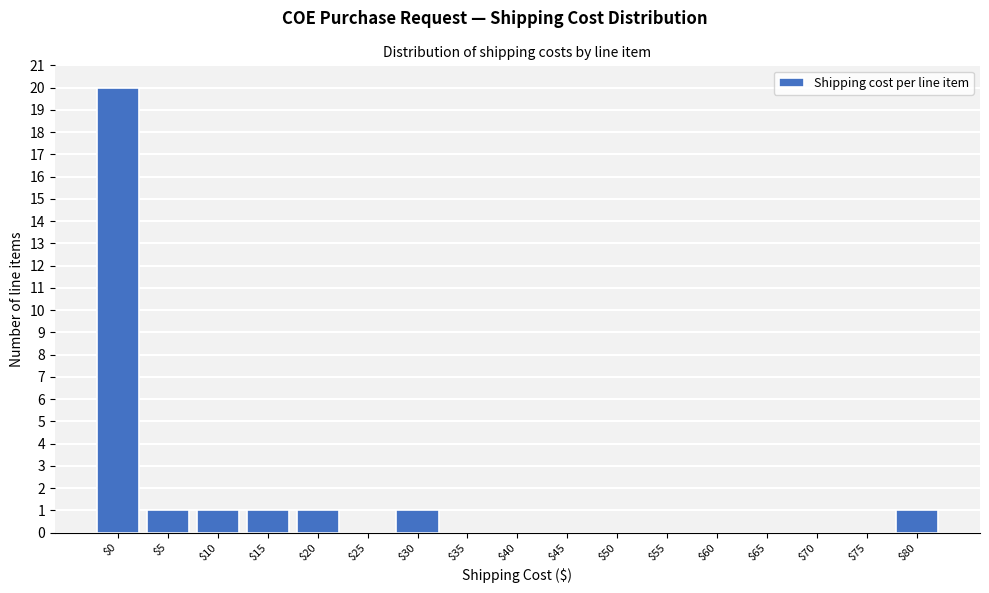

What is the greatest value displayed?

20